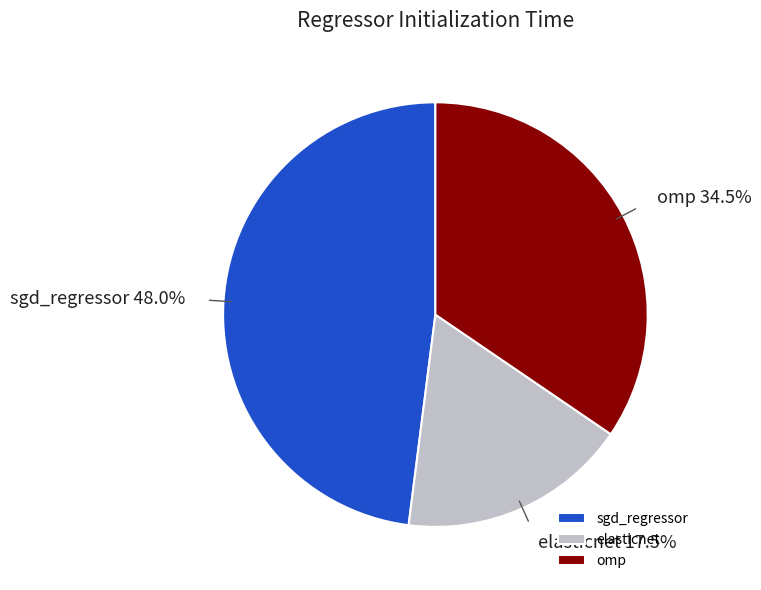

Is there a majority slice in this chart?

No